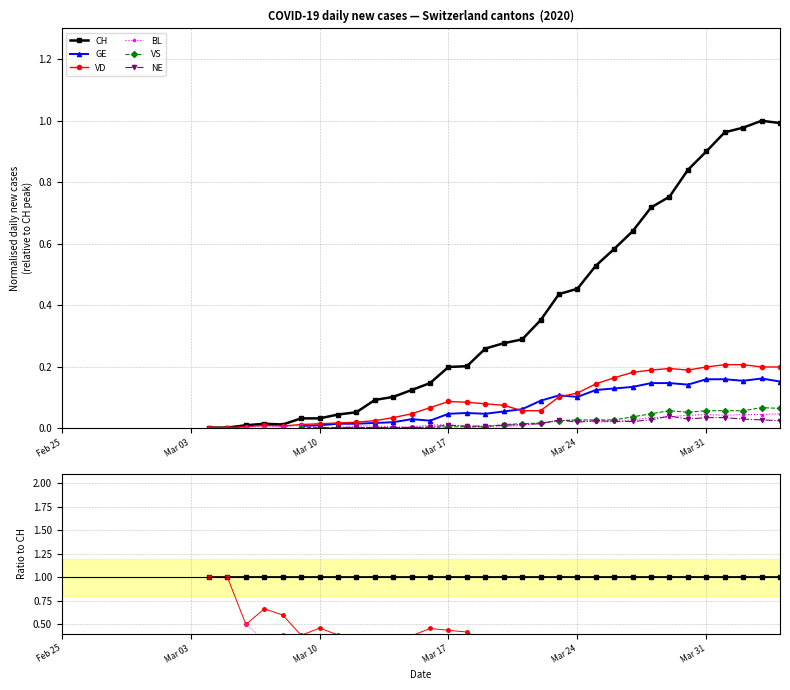

Rank the series at Mar 31 from highest to lowest value.

CH, VD, GE, VS, BL, NE